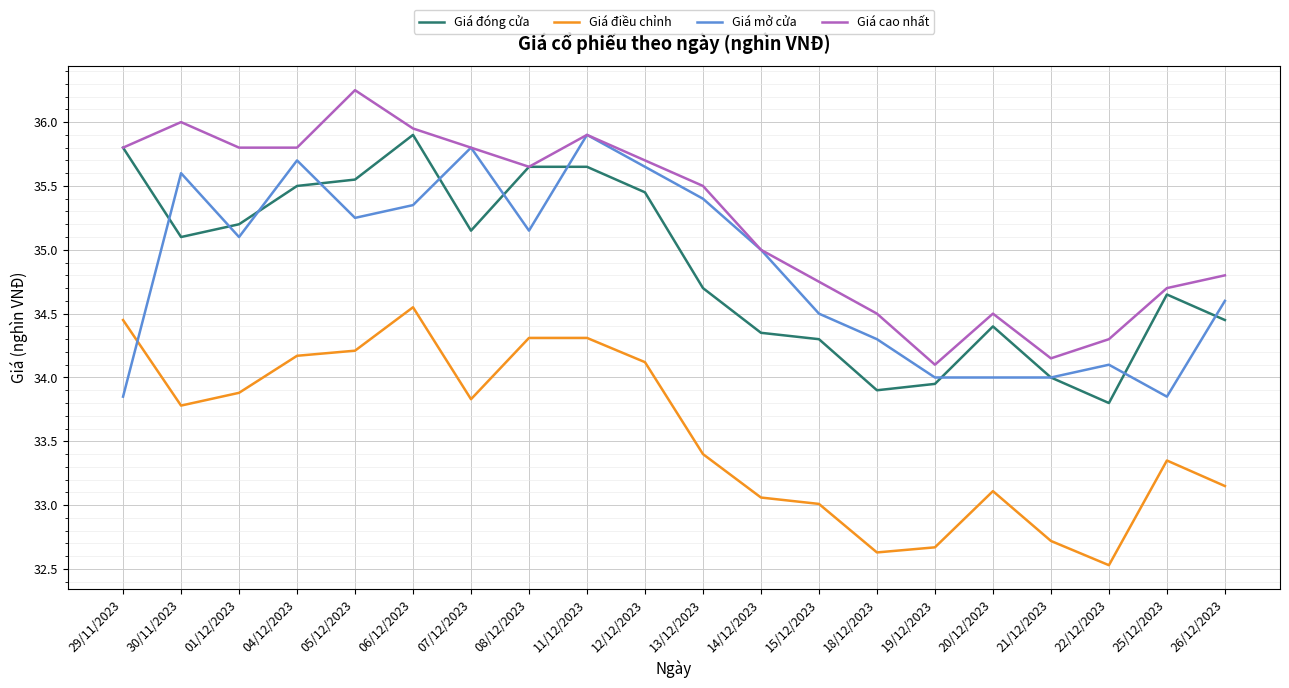

At which label is Giá cao nhất closest to 35?

14/12/2023